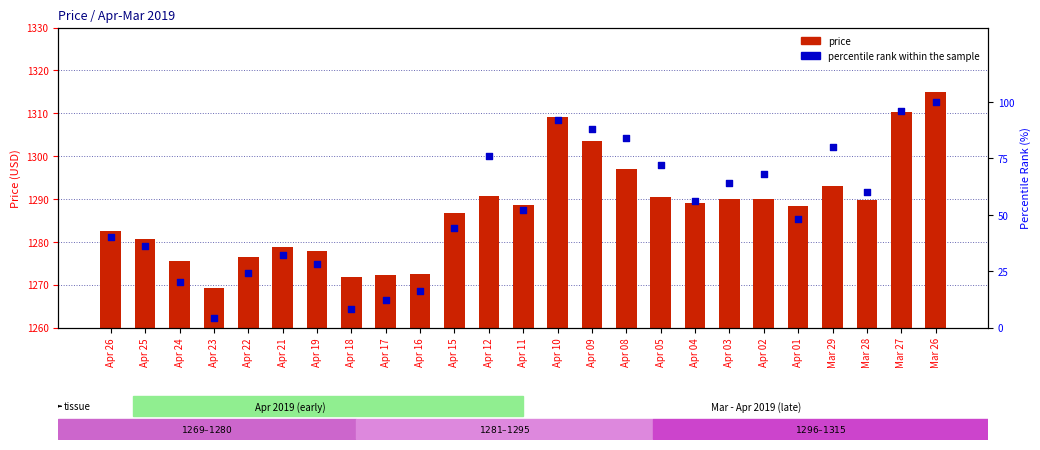

Which series has the largest total across all categories?

price